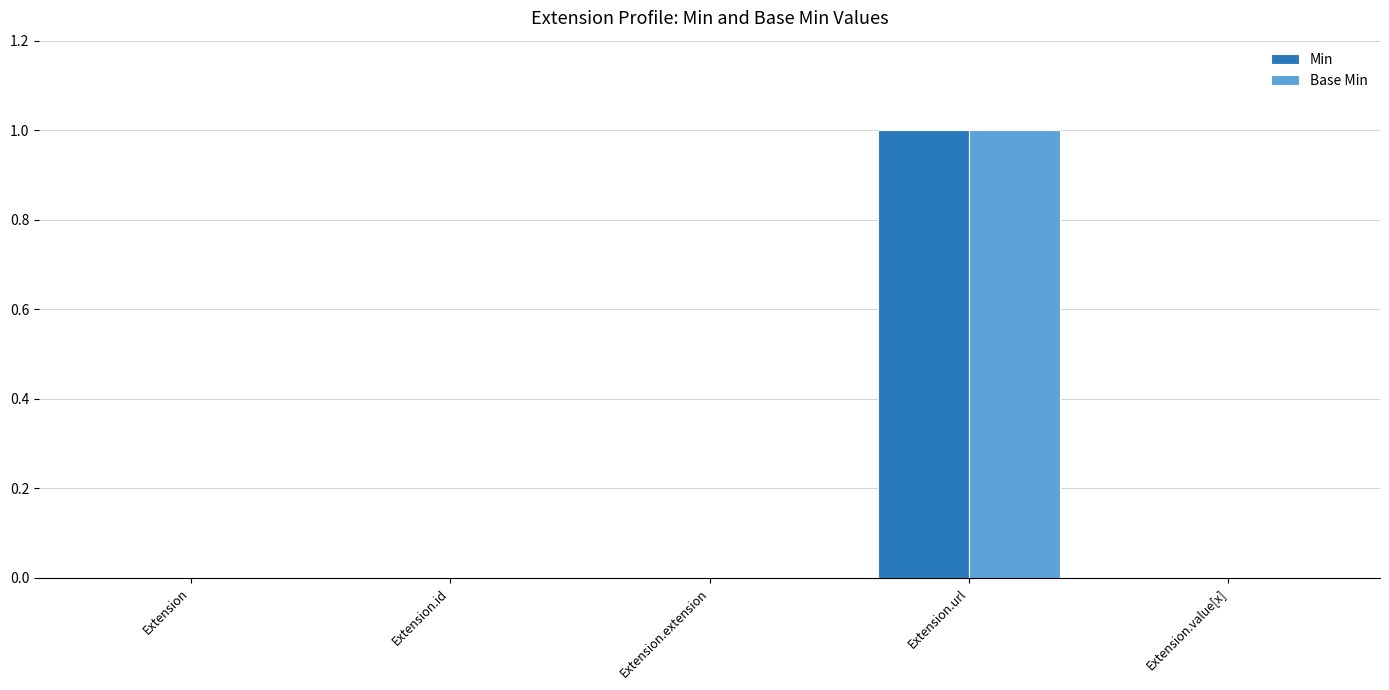

Reading left to right, transcribe all the data shown in this chart.

Min: 0	0	0	1	0
Base Min: 0	0	0	1	0